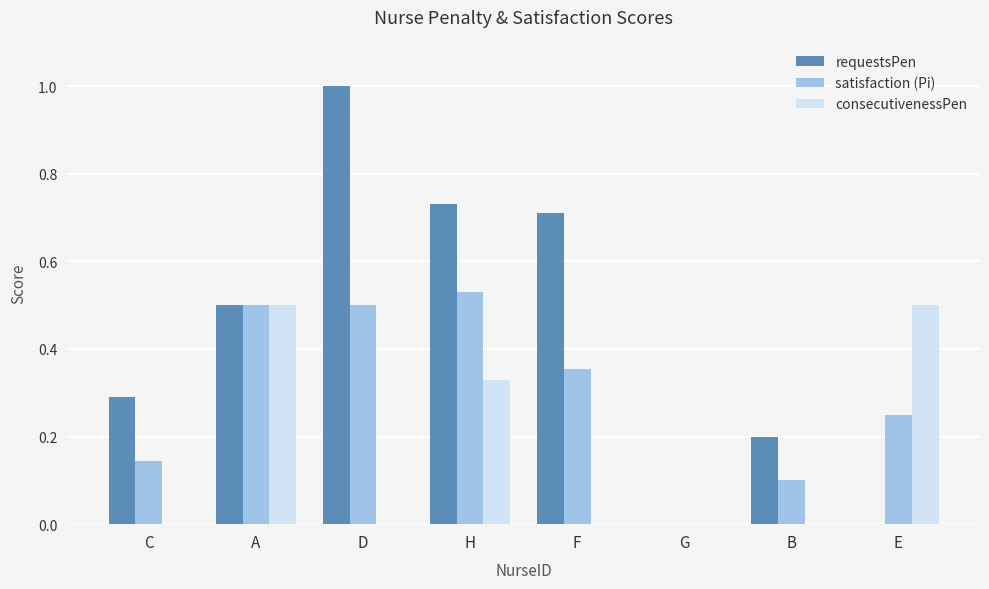

How many groups of bars are there?

8